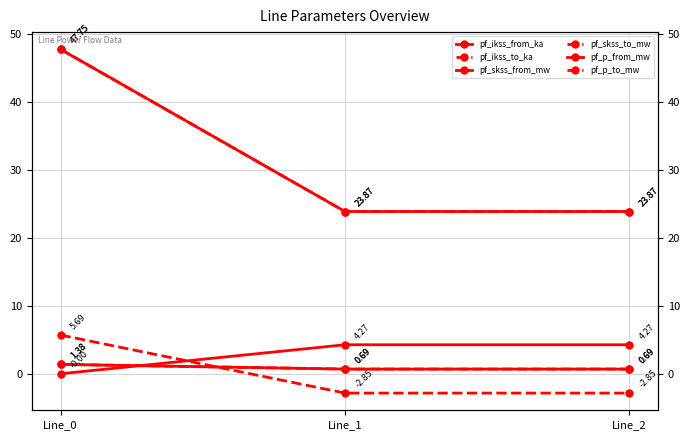

How many lines are shown in the chart?

6